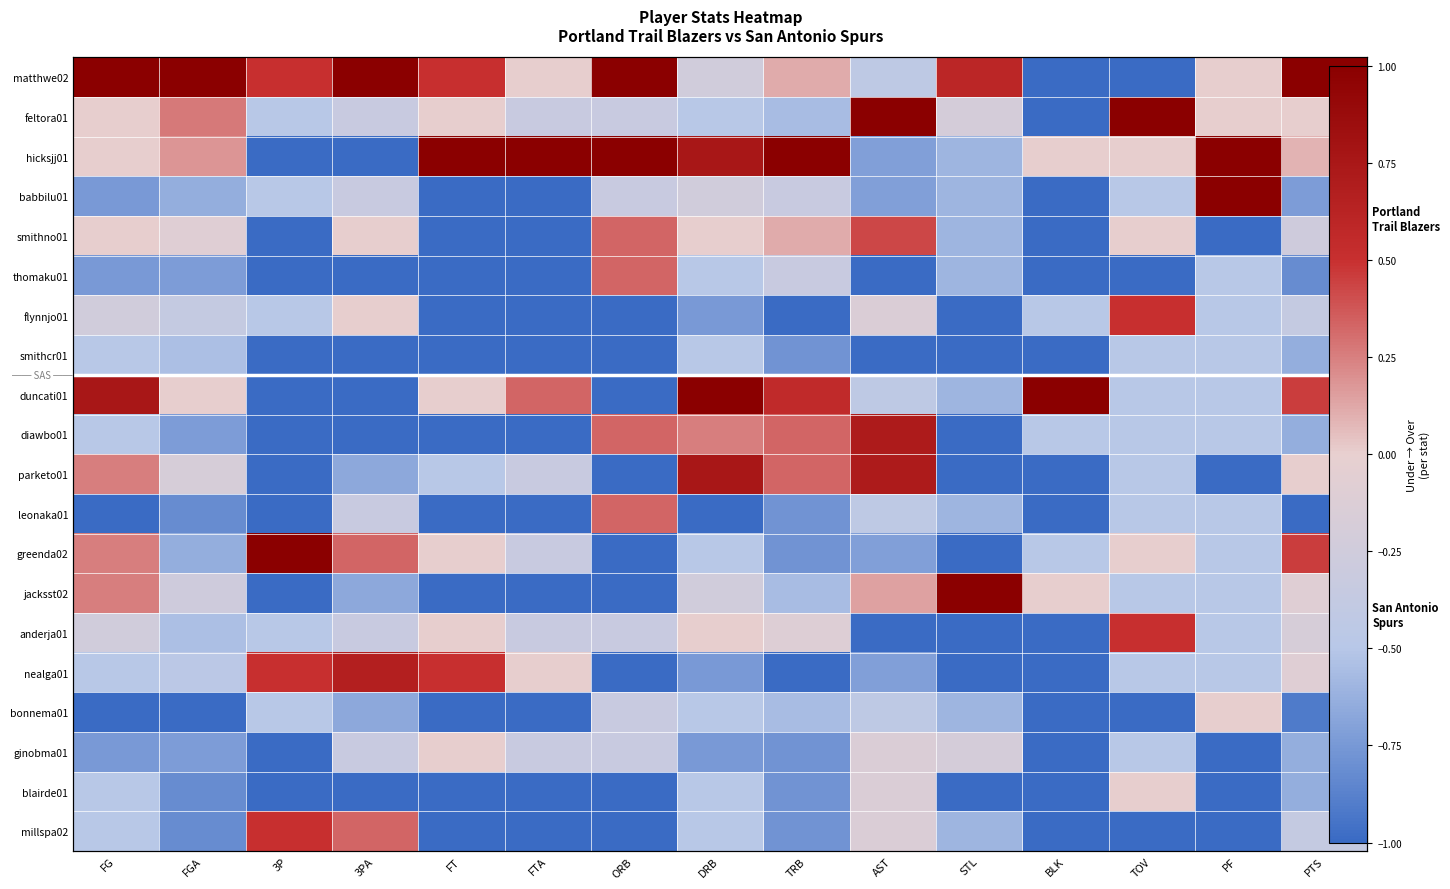

Which has a higher value, ORB or TRB?

ORB